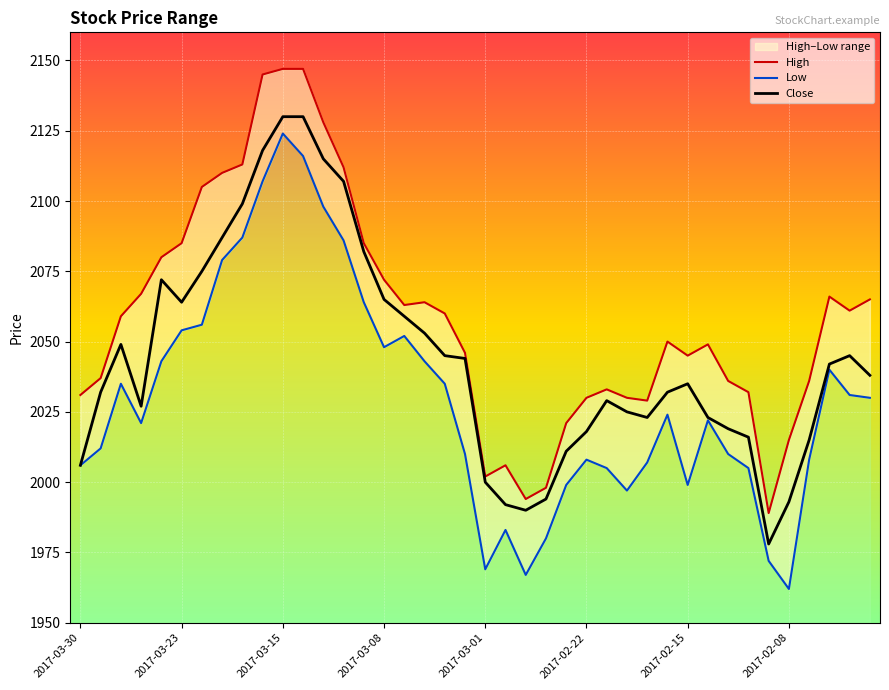

What is the difference between the second highest and minimum values in the Low series?

154